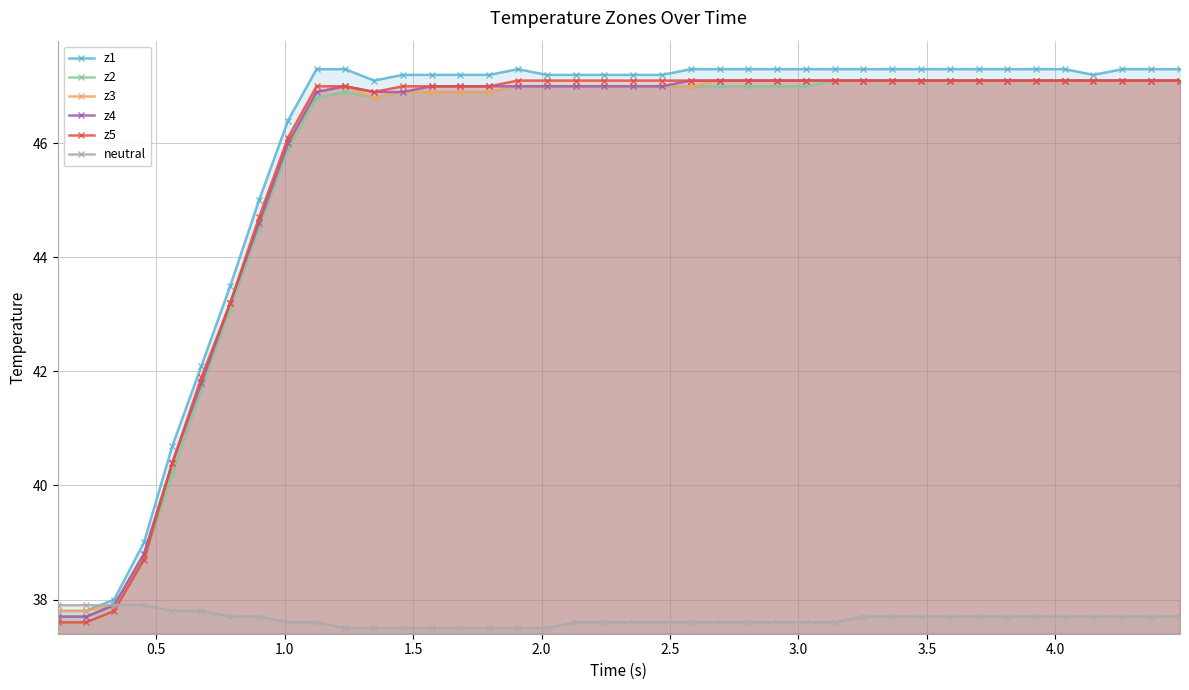

What is the value of the z2 point at the 33rd from the left?

47.1